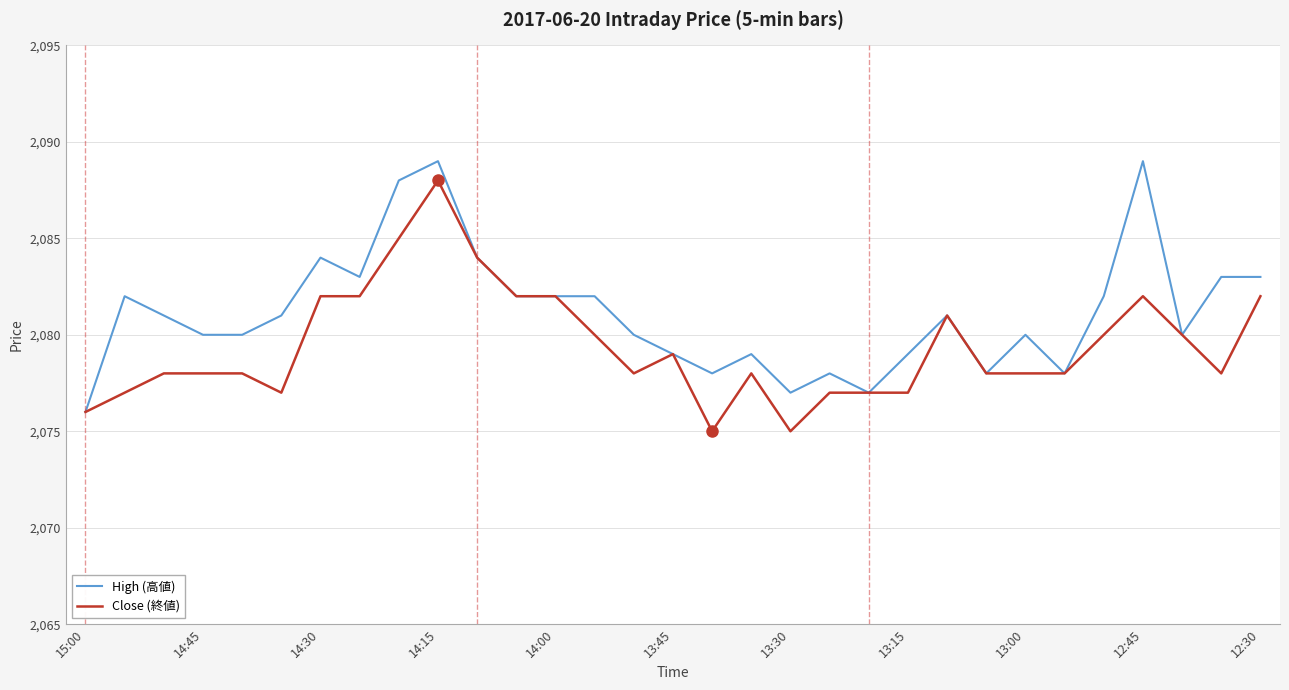

List the series in order of their overall mean, lowest first.

Close (終値), High (高値)